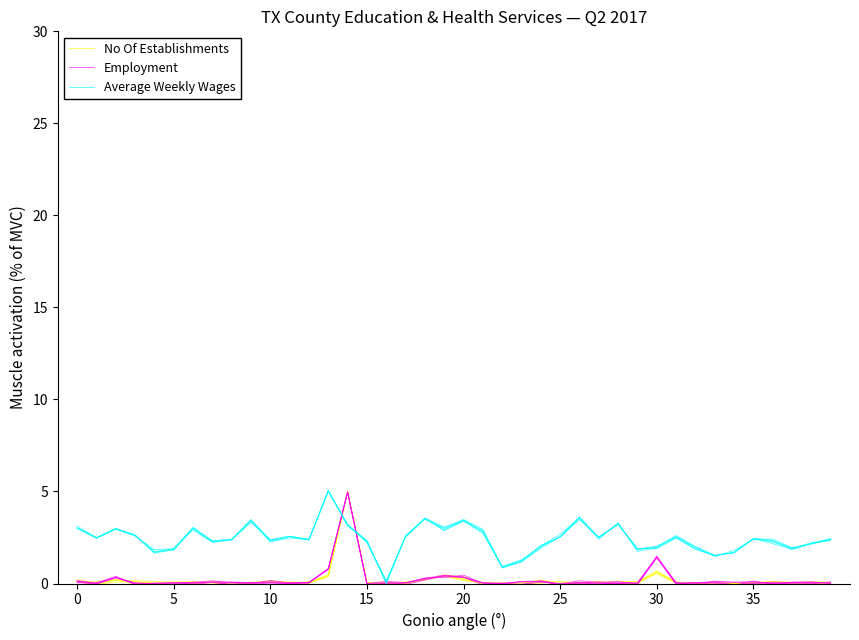

True or false: No Of Establishments has a value of 0.1 at 16.

False